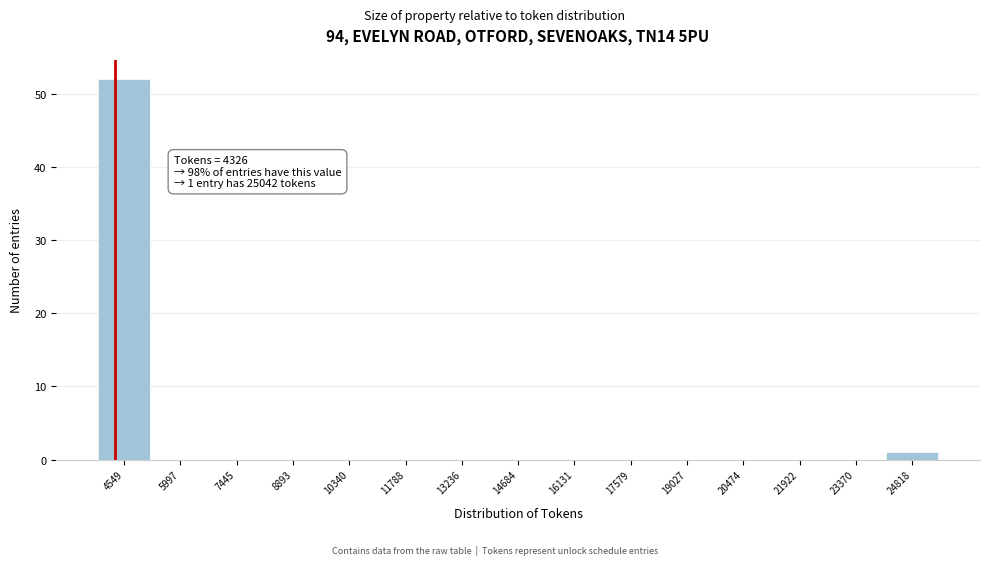

Over which range of the x-axis is the bar tallest?

3800 to 5200